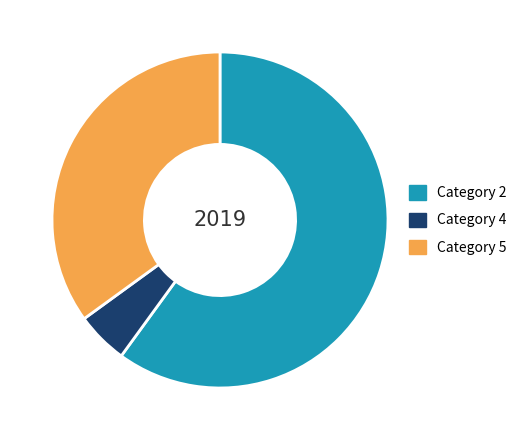

Between Category 2 and Category 5, which is larger?

Category 2